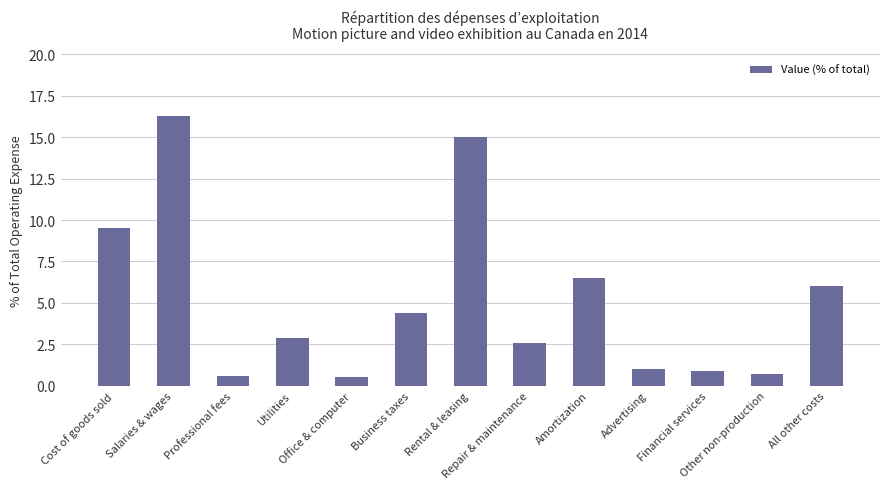

What is the sum of all values?

66.9